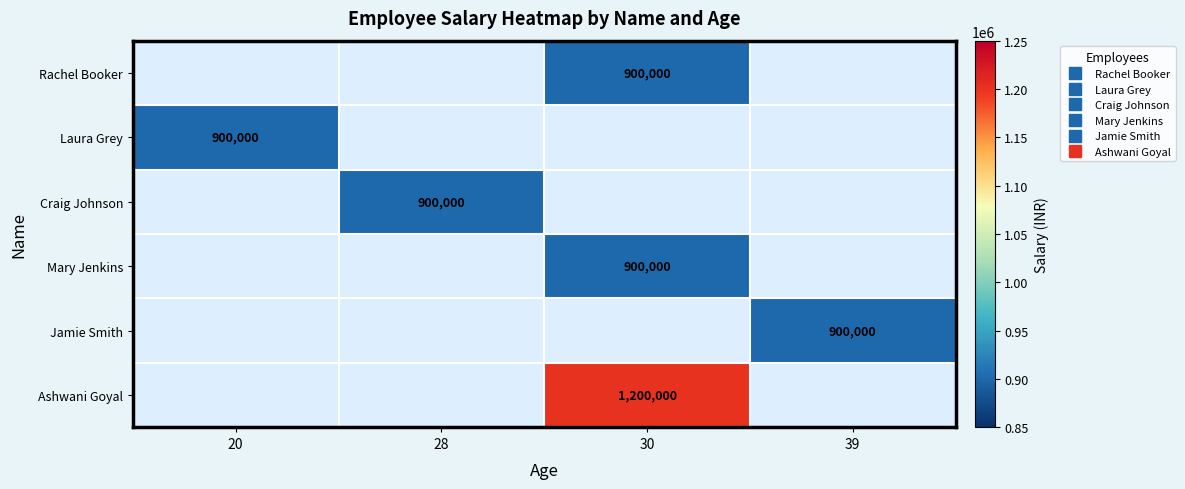

Which has a higher value, 39 or 30?

30